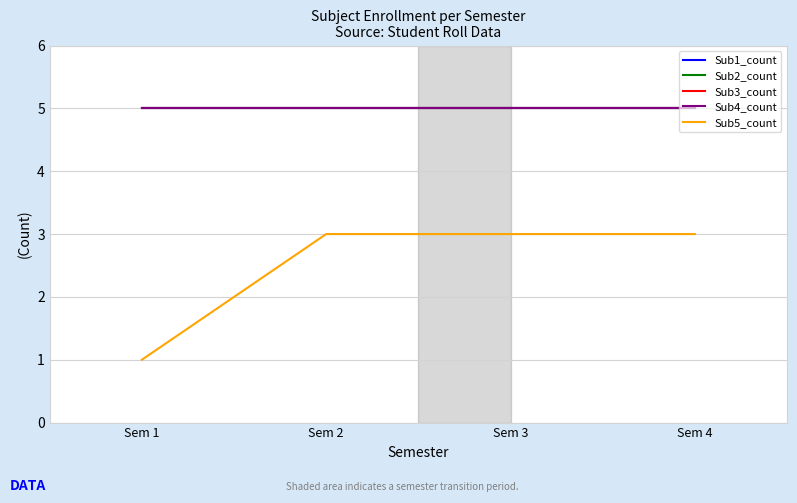

What is the difference between the maximum and minimum values in the Sub5_count series?

2